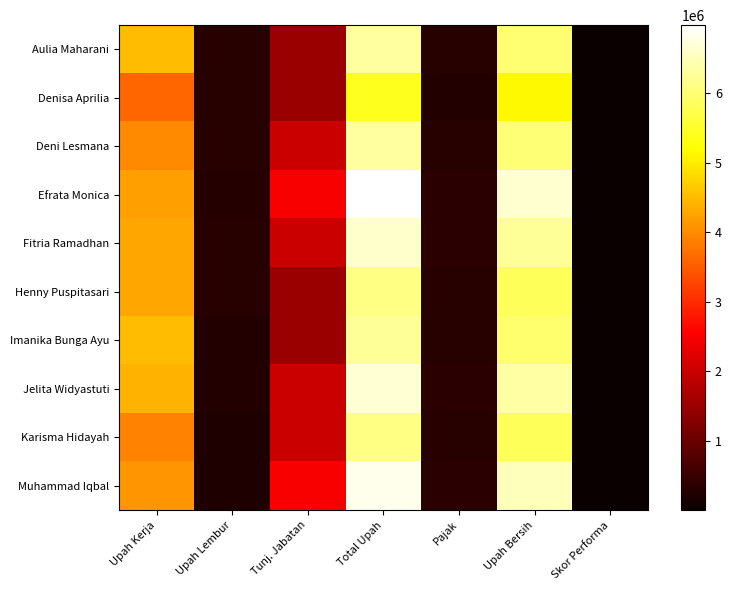

At Tunj. Jabatan, list the series in order from largest to smallest.

Efrata Monica, Muhammad Iqbal, Deni Lesmana, Fitria Ramadhan, Jelita Widyastuti, Karisma Hidayah, Aulia Maharani, Denisa Aprilia, Henny Puspitasari, Imanika Bunga Ayu